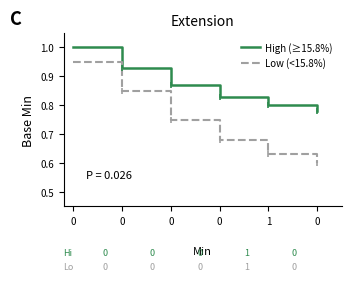

What are all the series names shown in the legend?

High (≥15.8%), Low (<15.8%)